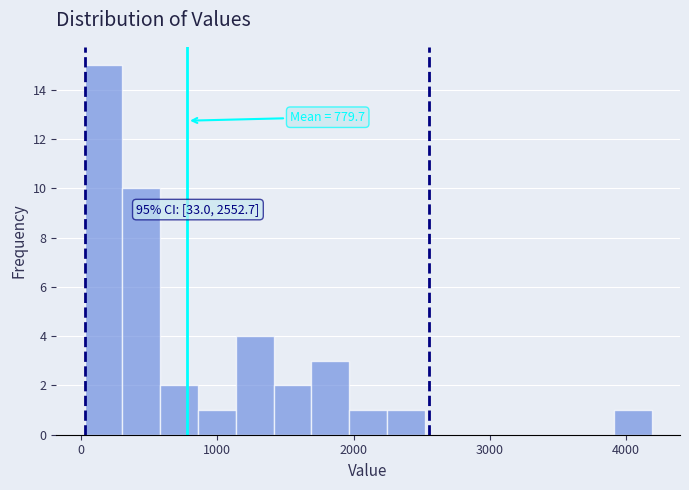

Around what value on the x-axis is the tallest bar? Give the approximate position of its centre, as read against the axis.

200